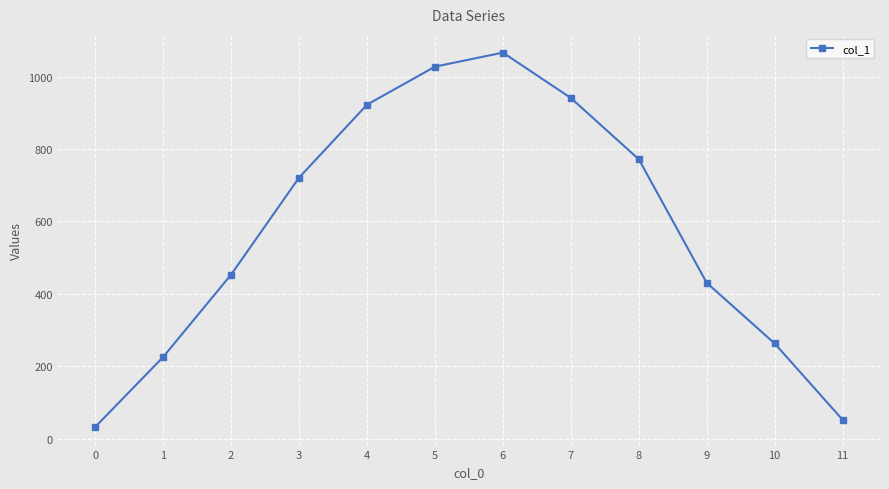

List the labels in order of value, smallest first.

0, 11, 1, 10, 9, 2, 3, 8, 4, 7, 5, 6